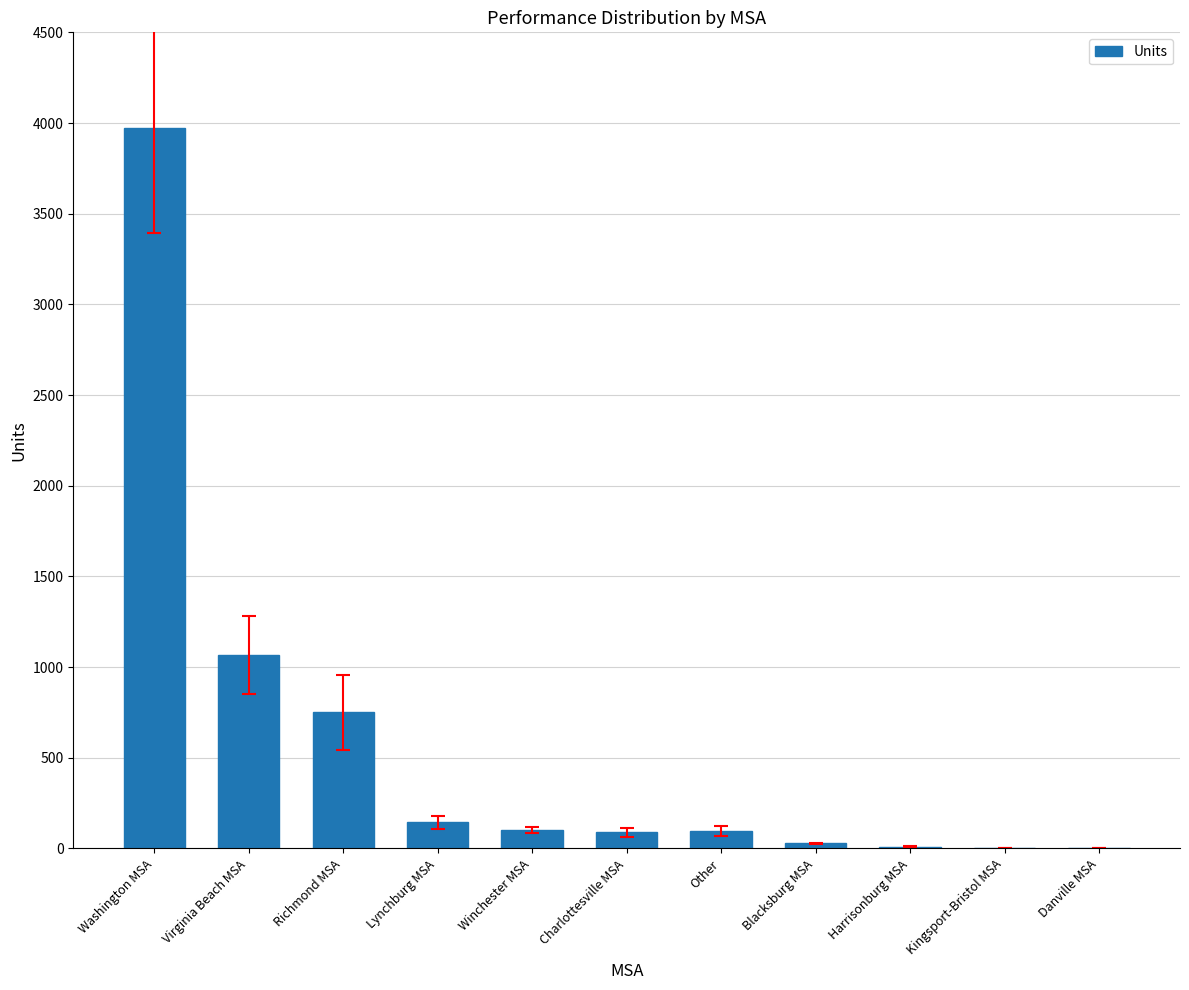

How many data points does each series have?

11